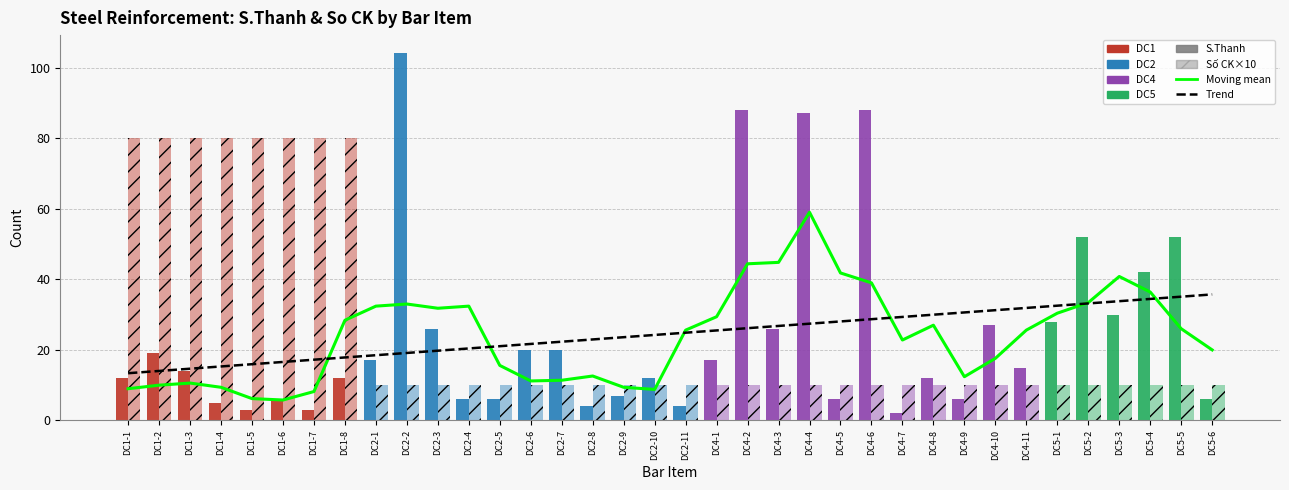

True or false: the data shows 9.4 at DC2-9.

True